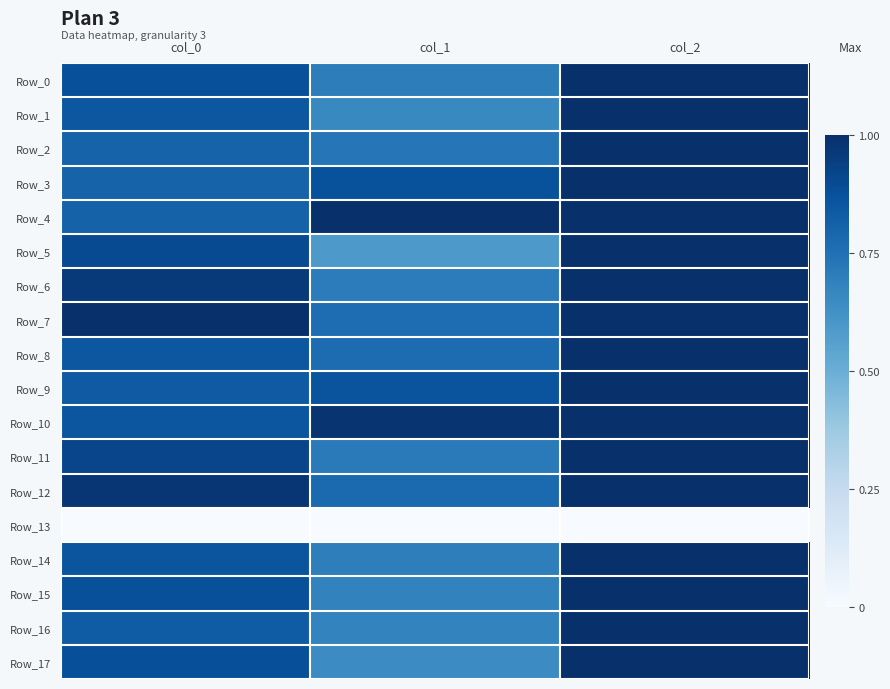

Reading left to right, list all the values displayed in this chart.

Row_0: col_0=0.9	col_1=0.7	col_2=1.0
Row_1: col_0=0.9	col_1=0.7	col_2=1.0
Row_2: col_0=0.8	col_1=0.7	col_2=1.0
Row_3: col_0=0.8	col_1=0.9	col_2=1.0
Row_4: col_0=0.8	col_1=1.0	col_2=1.0
Row_5: col_0=0.9	col_1=0.6	col_2=1.0
Row_6: col_0=1.0	col_1=0.7	col_2=1.0
Row_7: col_0=1.0	col_1=0.8	col_2=1.0
Row_8: col_0=0.9	col_1=0.8	col_2=1.0
Row_9: col_0=0.8	col_1=0.9	col_2=1.0
Row_10: col_0=0.9	col_1=1.0	col_2=1.0
Row_11: col_0=0.9	col_1=0.7	col_2=1.0
Row_12: col_0=1.0	col_1=0.8	col_2=1.0
Row_13: col_0=0.0	col_1=0.0	col_2=0.0
Row_14: col_0=0.9	col_1=0.7	col_2=1.0
Row_15: col_0=0.9	col_1=0.7	col_2=1.0
Row_16: col_0=0.8	col_1=0.7	col_2=1.0
Row_17: col_0=0.9	col_1=0.6	col_2=1.0